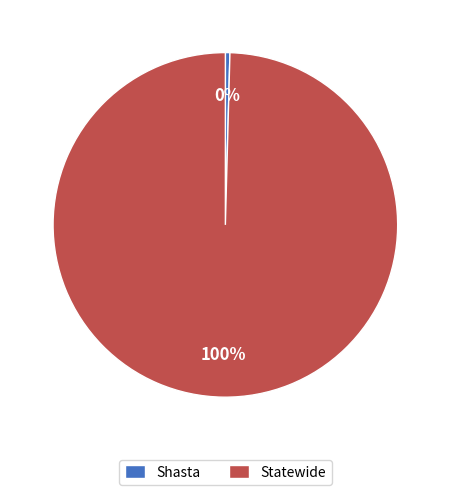

Which slice is the smallest?

Shasta